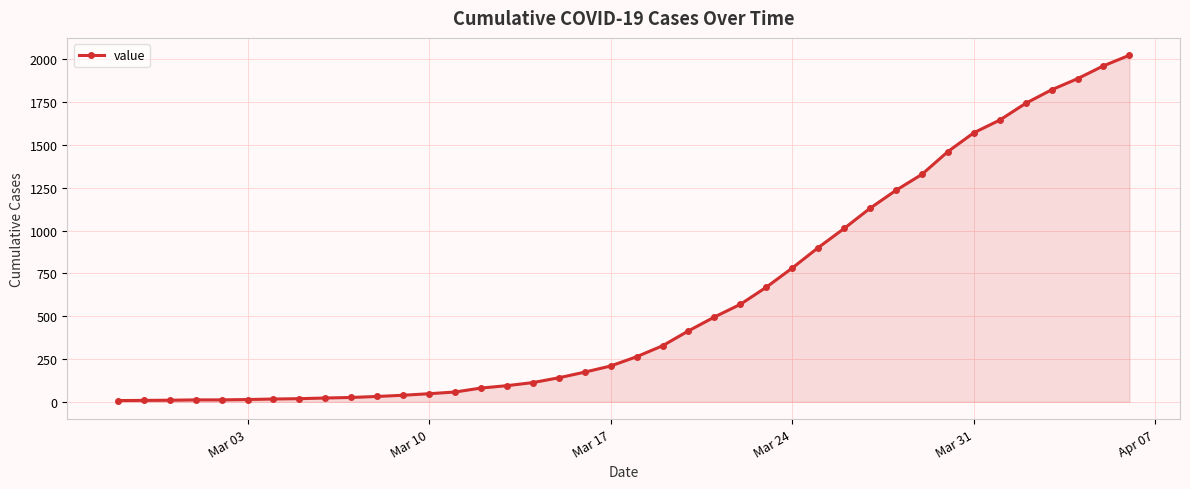

What is the value of the 9th point from the left?

22